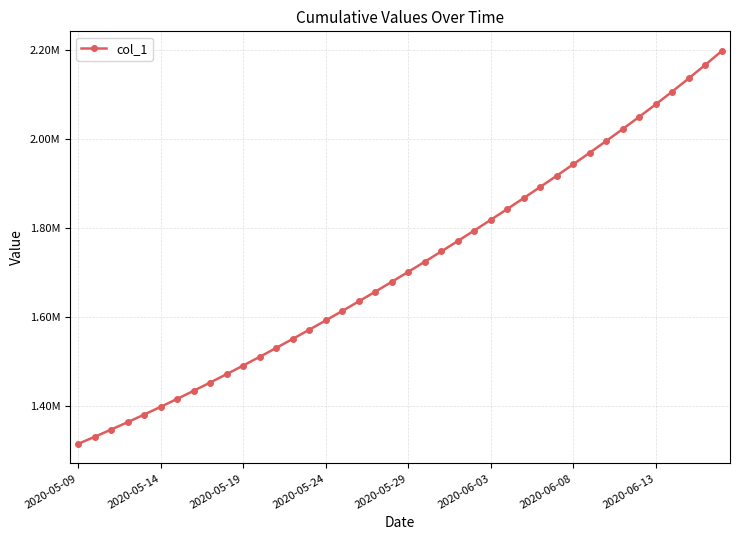

At which label does the data first exceed 1701853?

2020-05-29